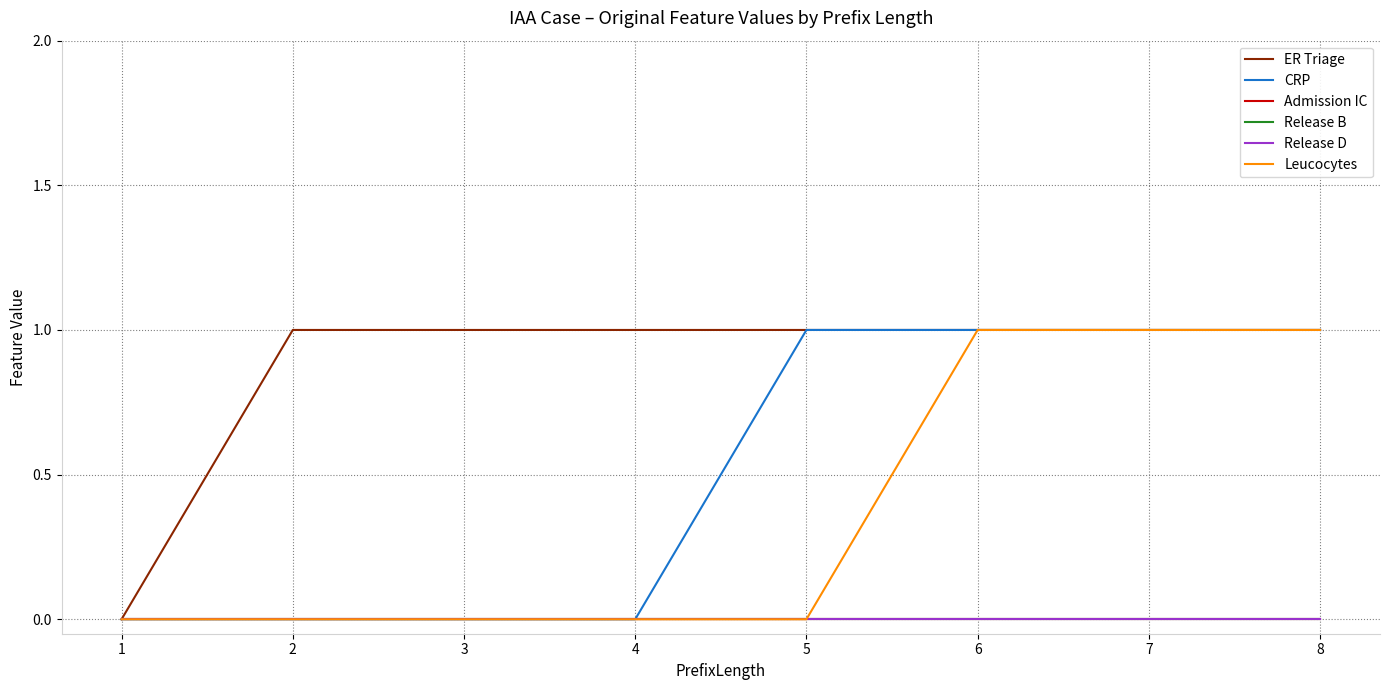

The Release B series shows 0 at 4. True or false?

True